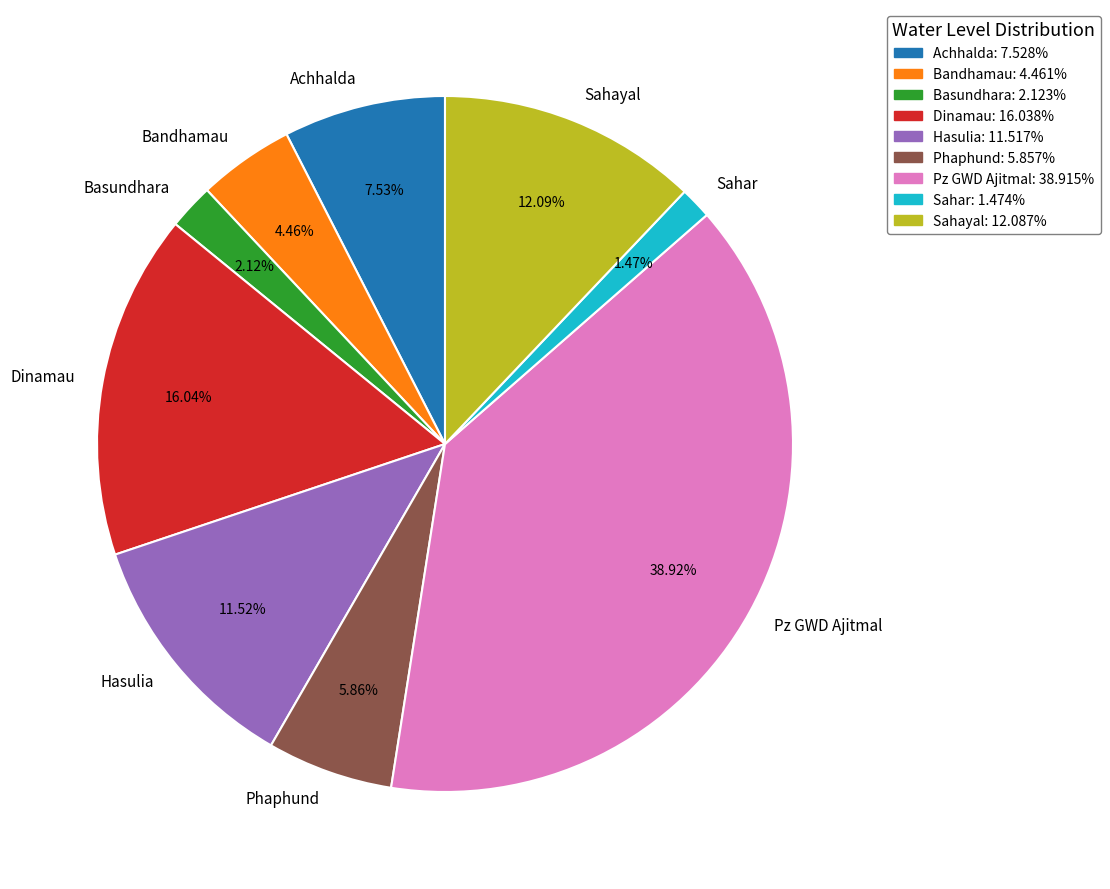

What percentage is the Sahayal slice, to the nearest percent?

12%